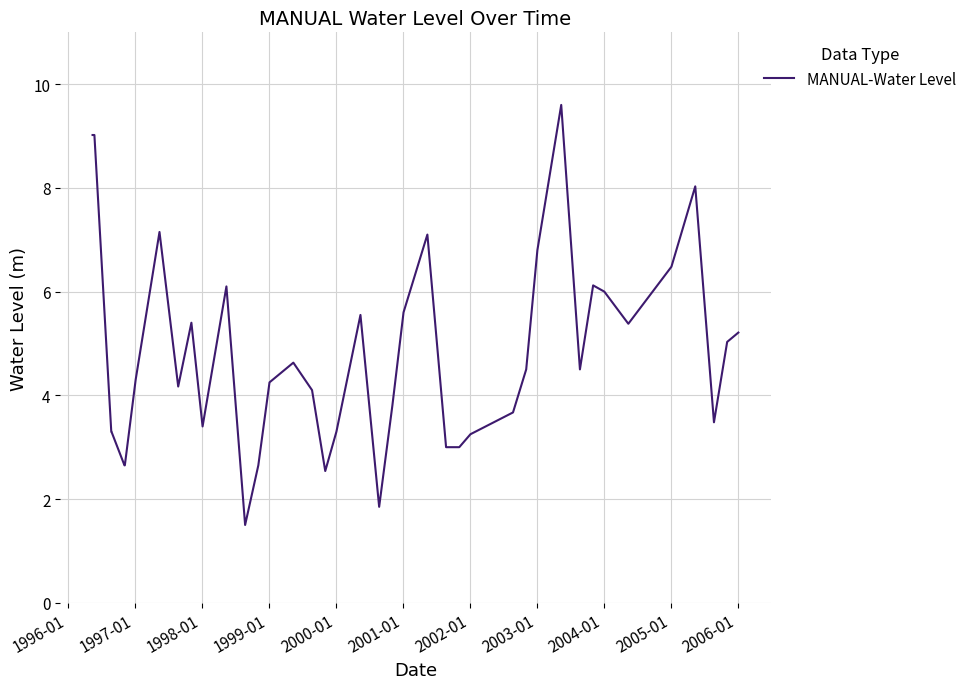

What is the difference between the maximum and minimum values?

8.1